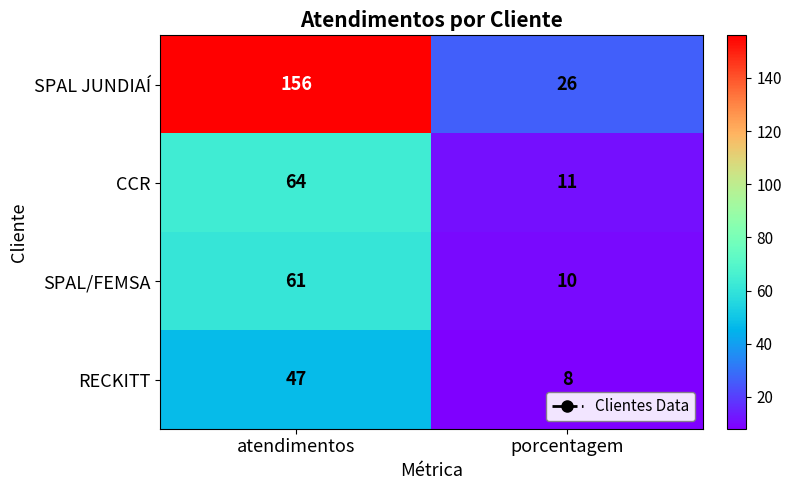

Reading left to right, extract all data points from this chart.

SPAL JUNDIAÍ: 156	26
CCR: 64	11
SPAL/FEMSA: 61	10
RECKITT: 47	8